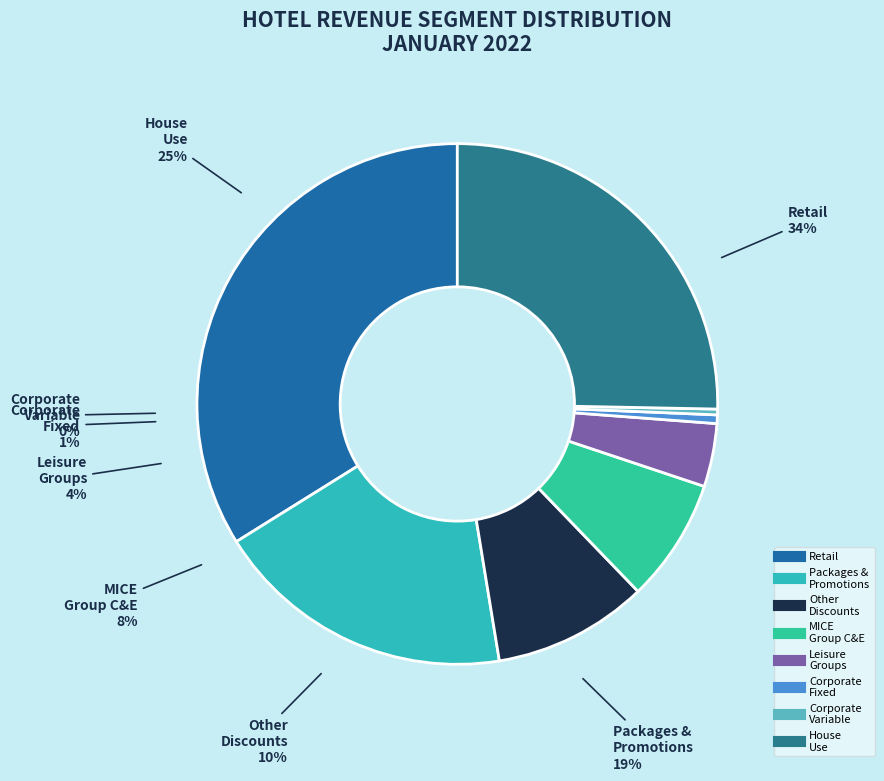

To the nearest percent, what is the average slice percentage?

12%